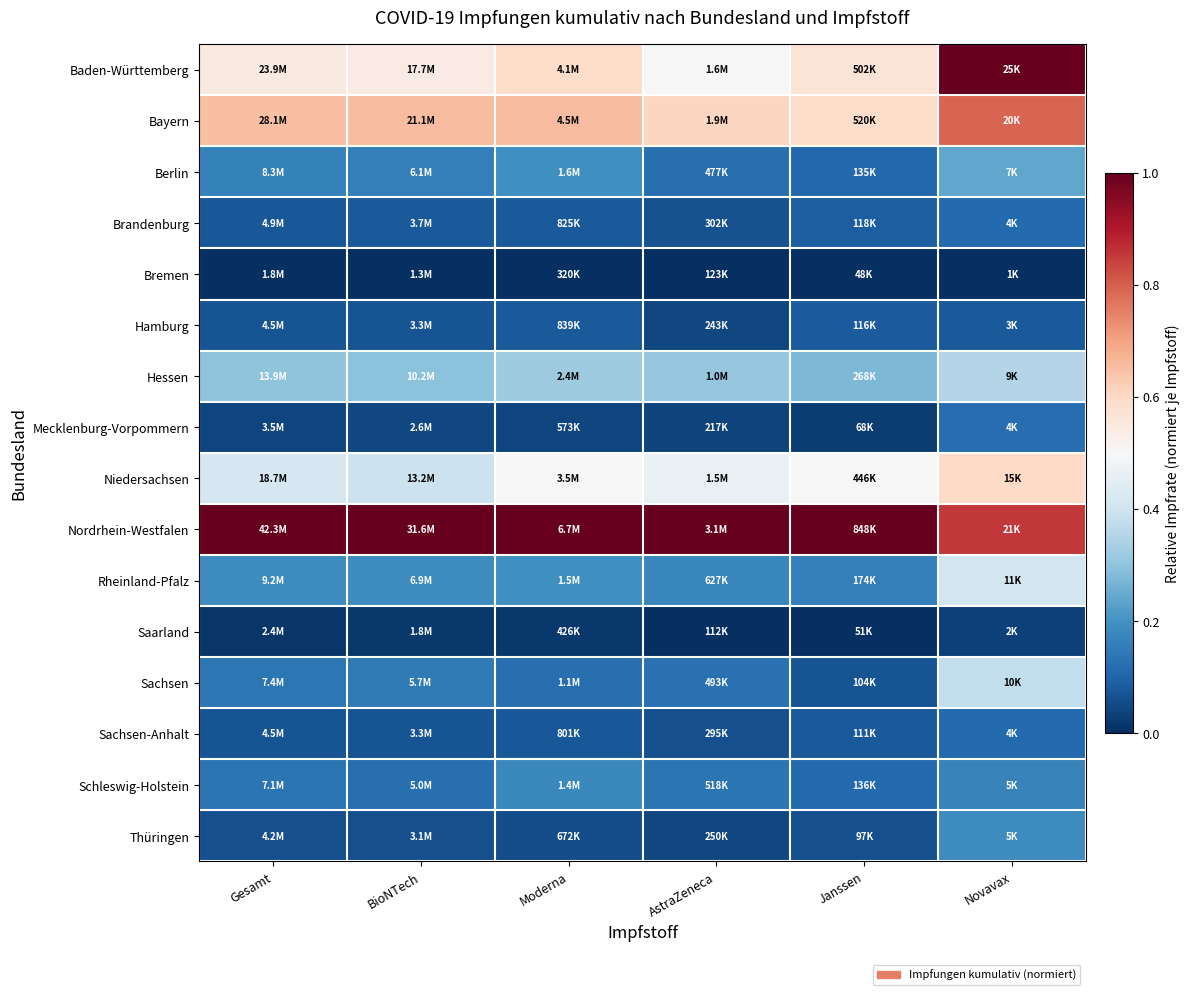

List the series in order of their peak value, highest first.

Baden-Württemberg, Nordrhein-Westfalen, Bayern, Niedersachsen, Rheinland-Pfalz, Sachsen, Hessen, Berlin, Thüringen, Schleswig-Holstein, Mecklenburg-Vorpommern, Brandenburg, Sachsen-Anhalt, Hamburg, Saarland, Bremen